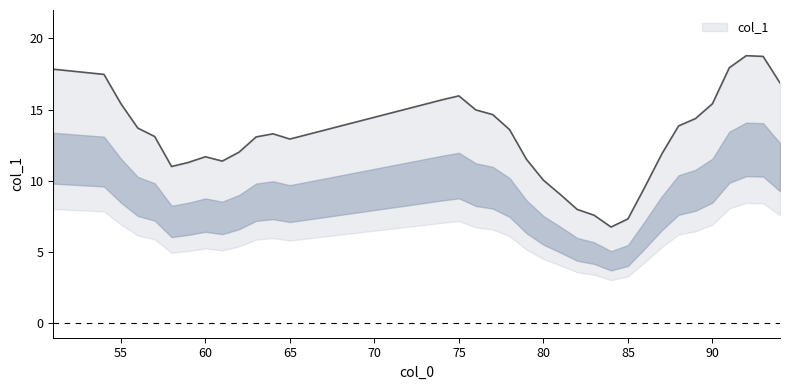

Is it true that the value at 65 is 12.9?

True